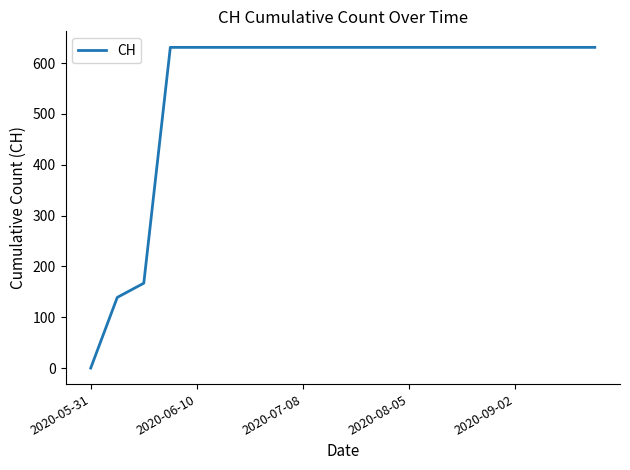

What is the difference between the maximum and minimum values?

631